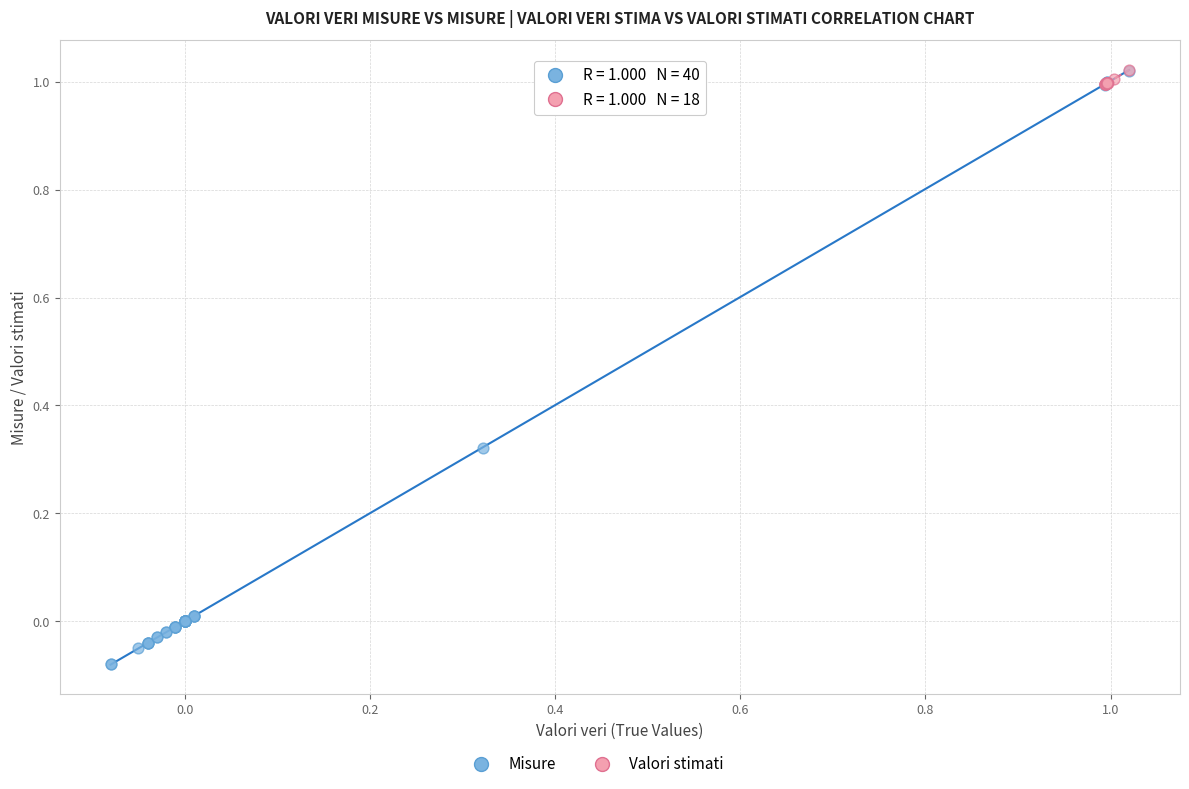

Which series contains the lowest Y value?

Misure